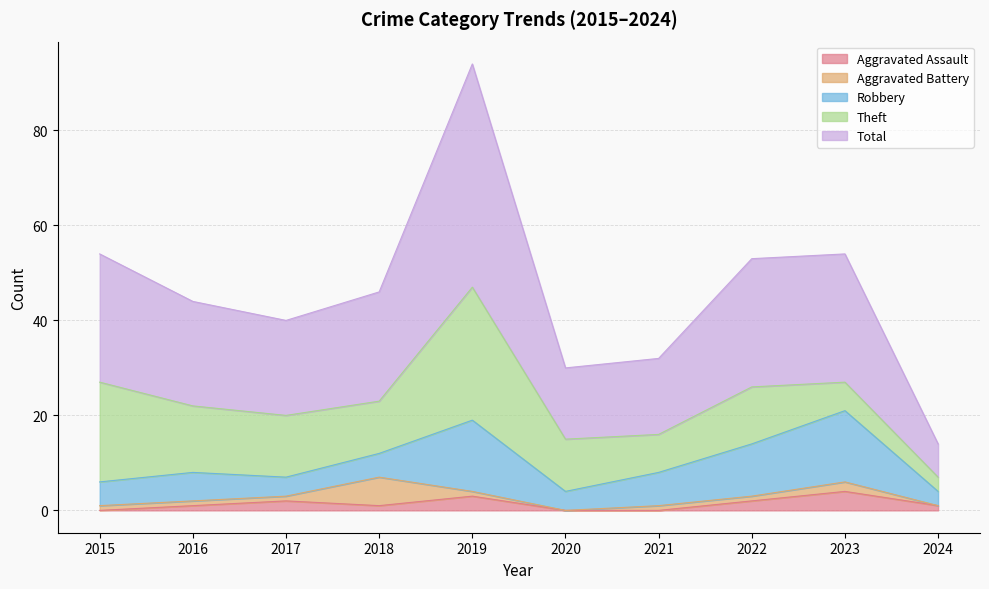

Which series has the widest spread of values?

Total